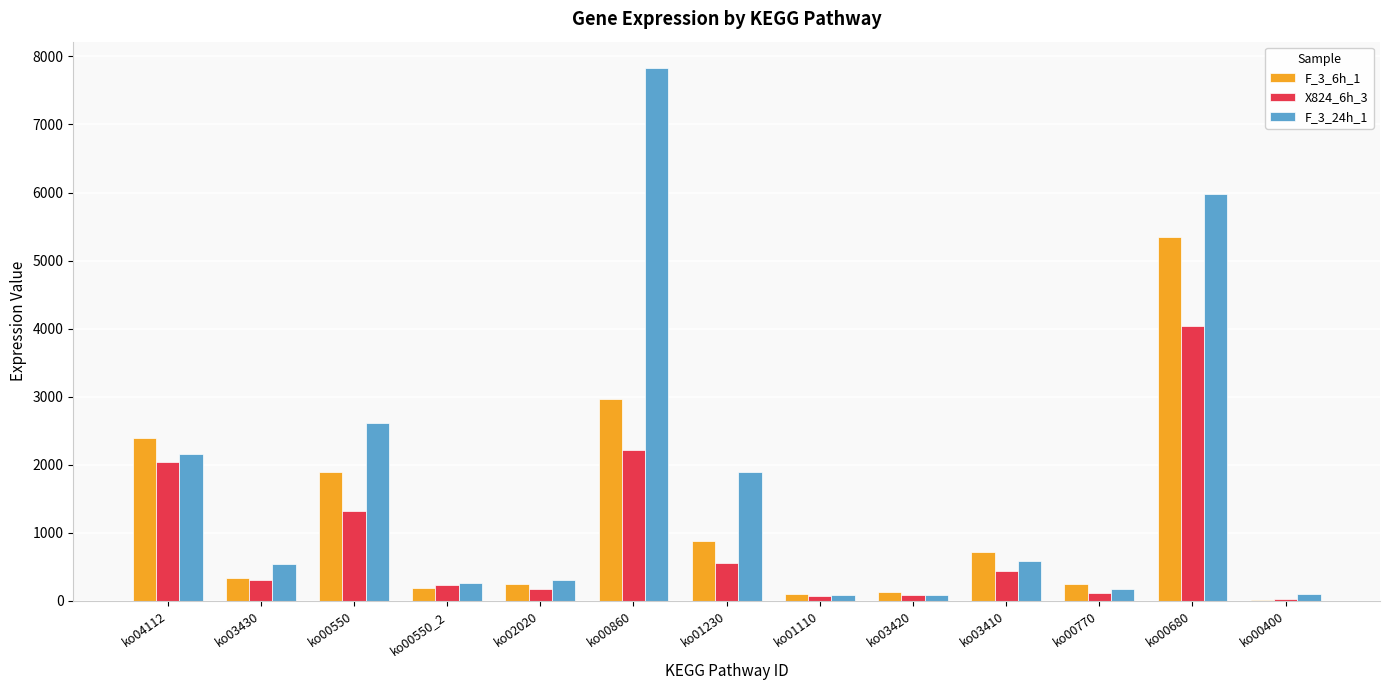

What is the spread (max minus min) of values at ko00550?

1296.7